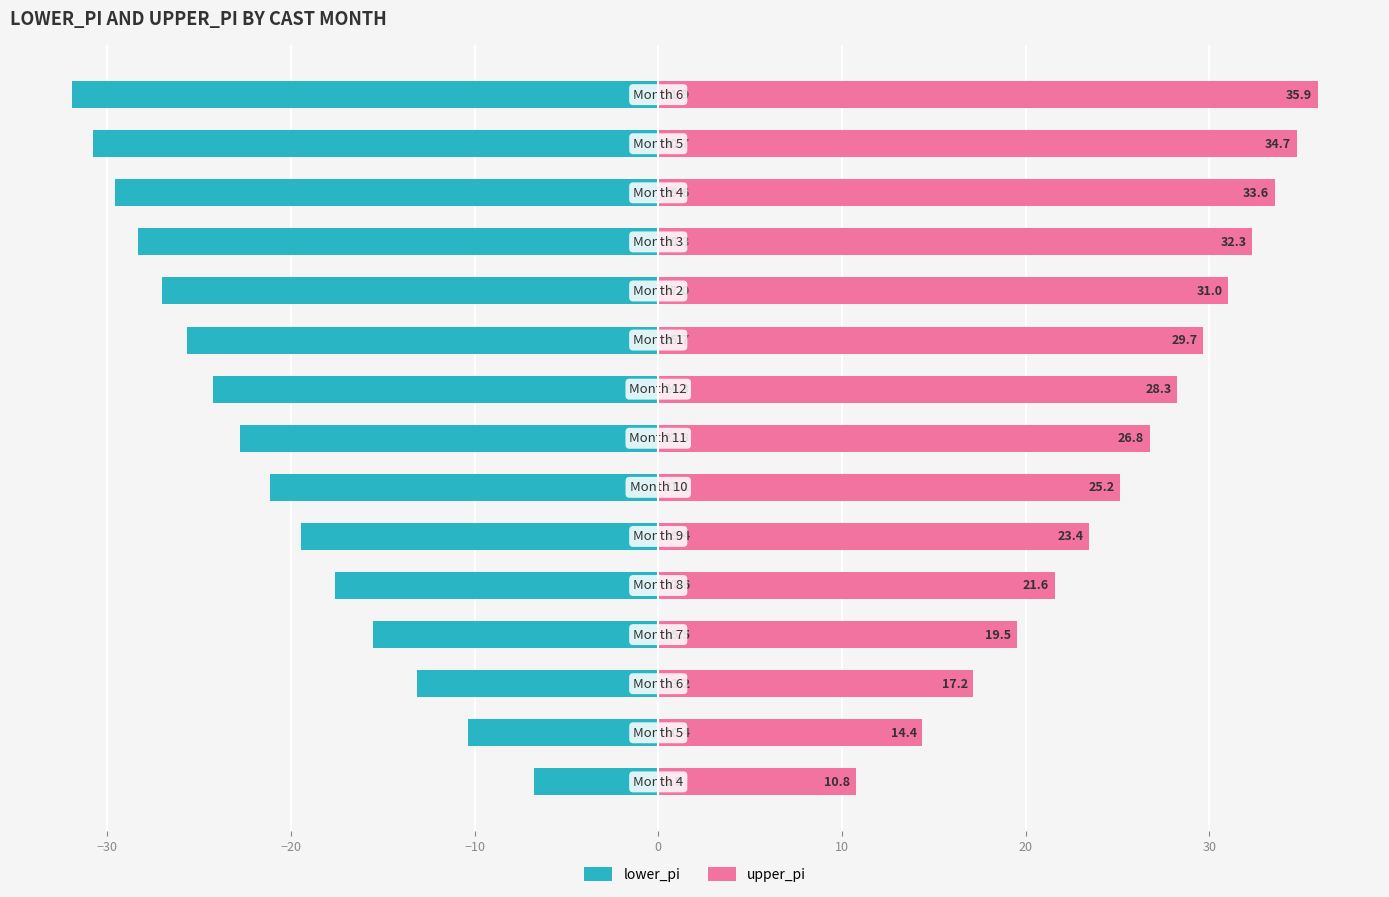

True or false: upper_pi has a value of 55.1 at 10.

False